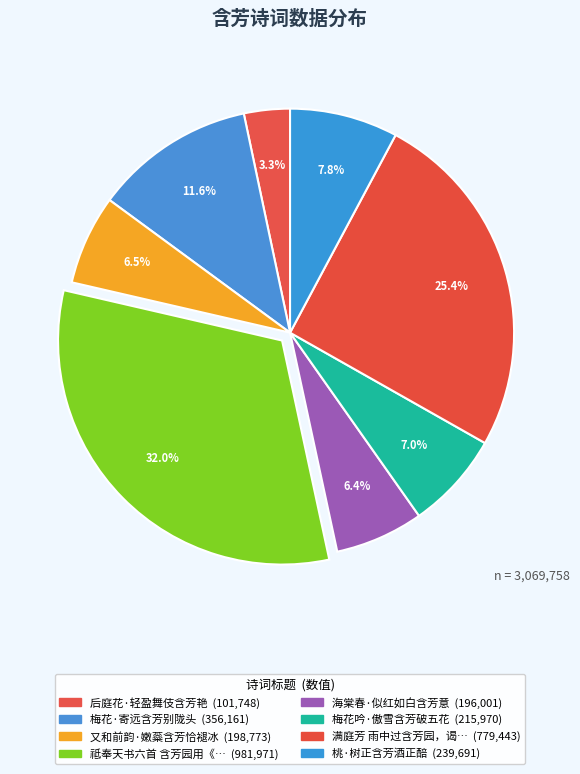

Which category has the biggest portion of the pie?

祗奉天书六首 含芳园用《瑞安》。